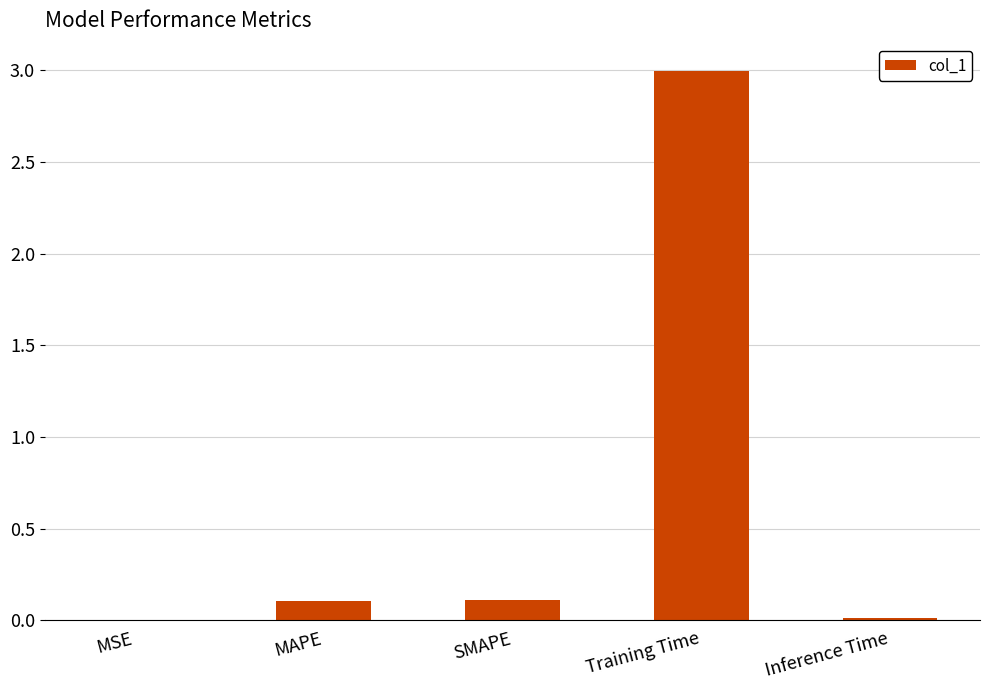

The chart shows a value of 3.0 at Training Time. True or false?

True